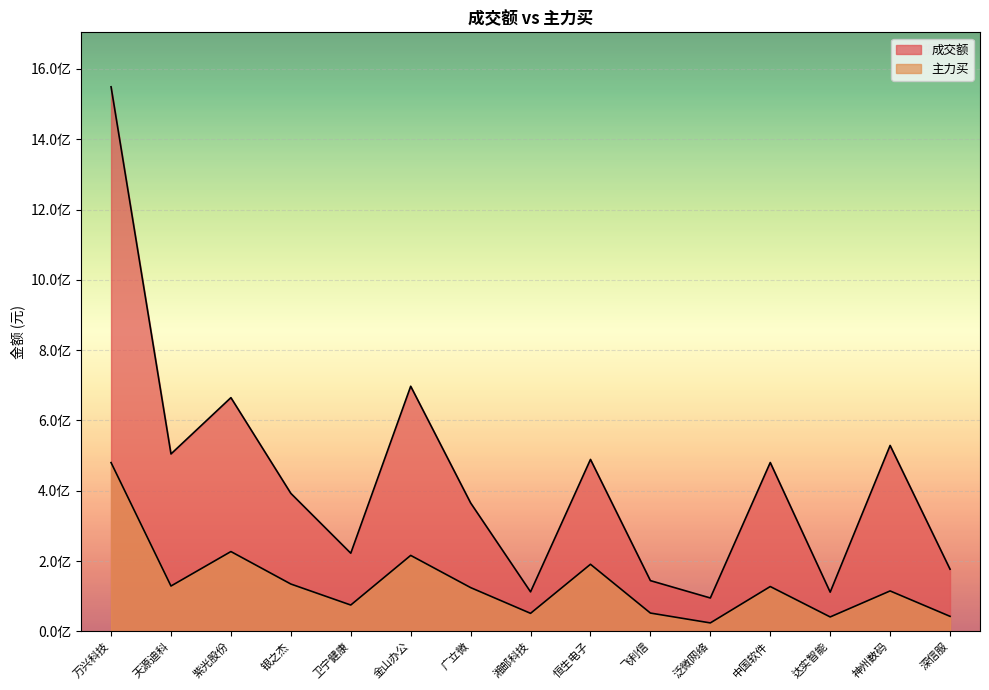

How many values in the 成交额 series are below 392452880?

7